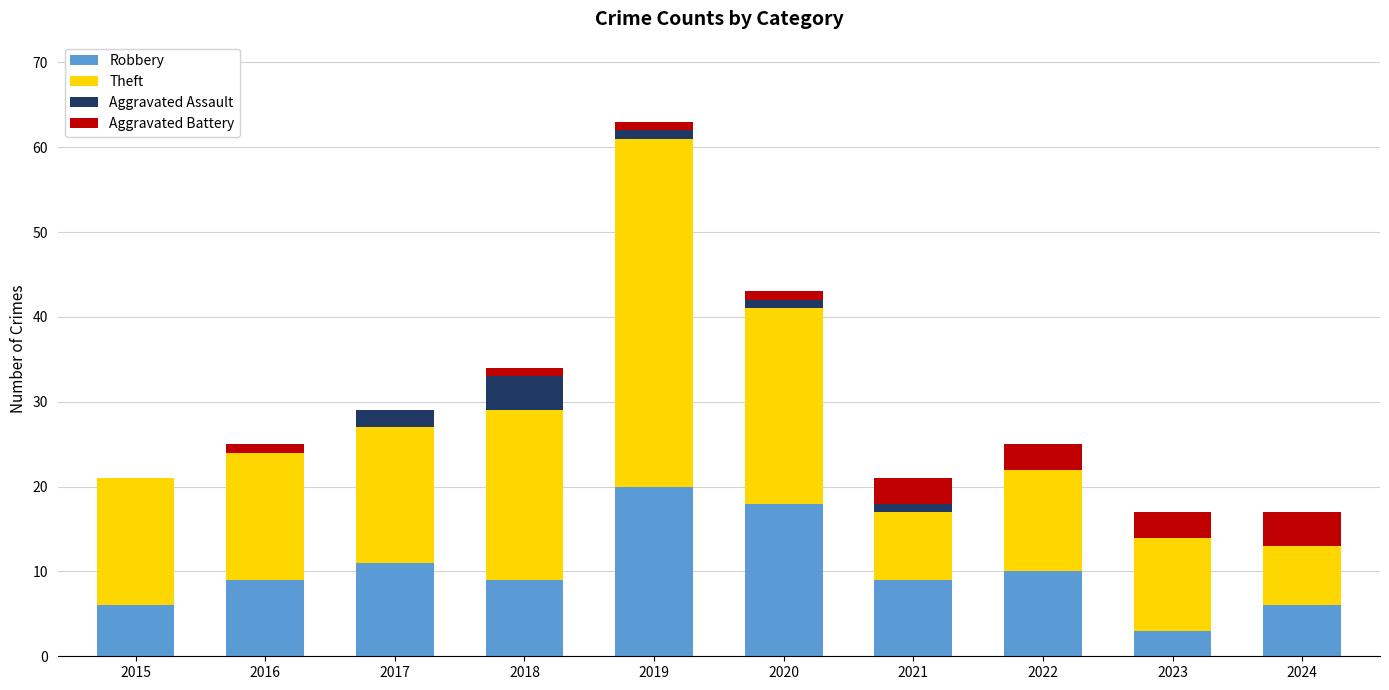

How many categories are shown in the chart?

10